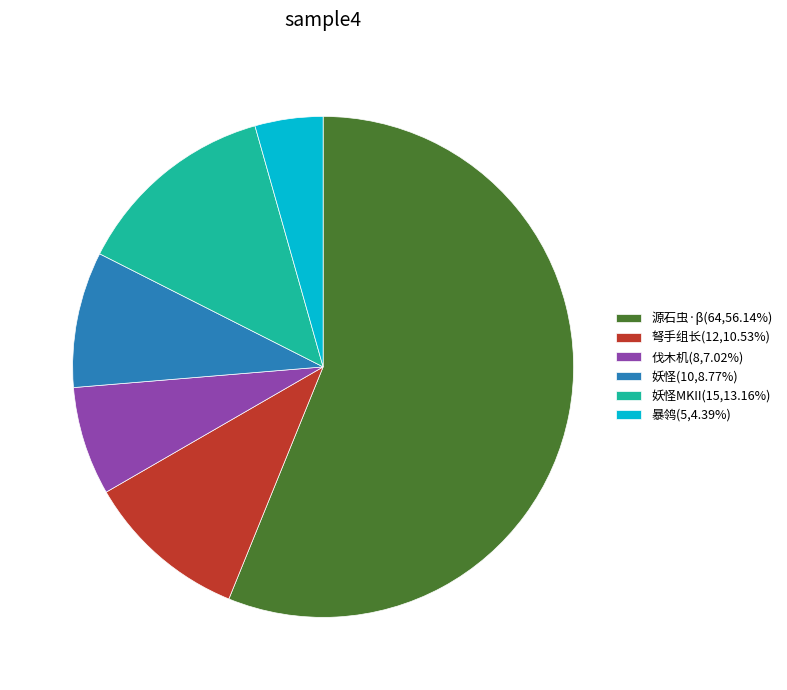

Does 源石虫·β(64,56.14%) represent more than half of the total?

Yes